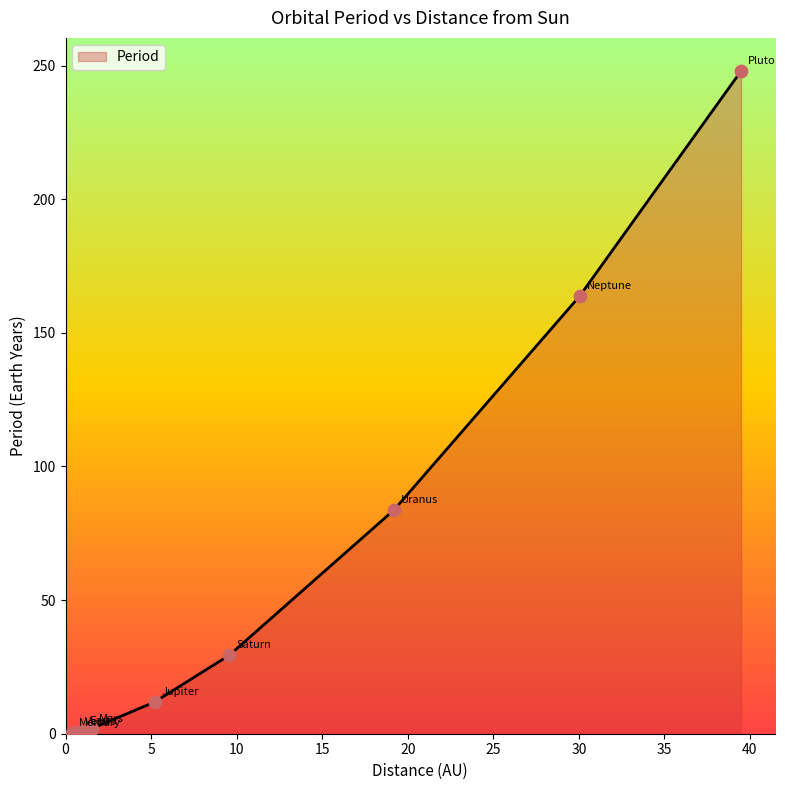

What is the greatest value displayed?

248.0